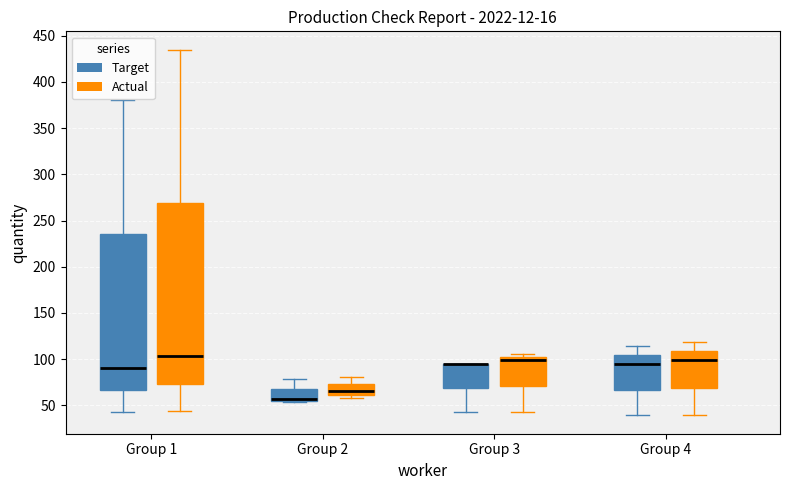

Where is the upper edge of the box for Group 2 (Target) on the y-axis? The values are not printed on the chart, so give them approximately, as read against the axis.

70